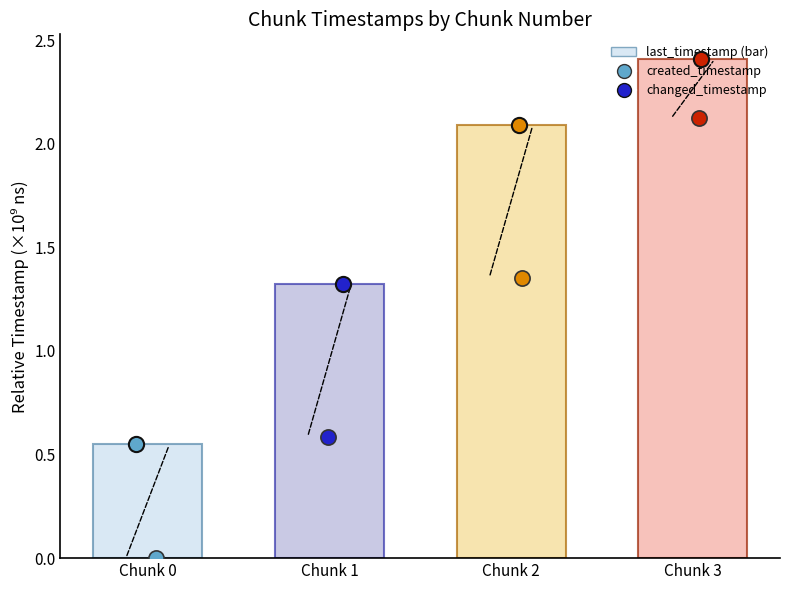

Which has a higher value, Chunk 1 or Chunk 2?

Chunk 2